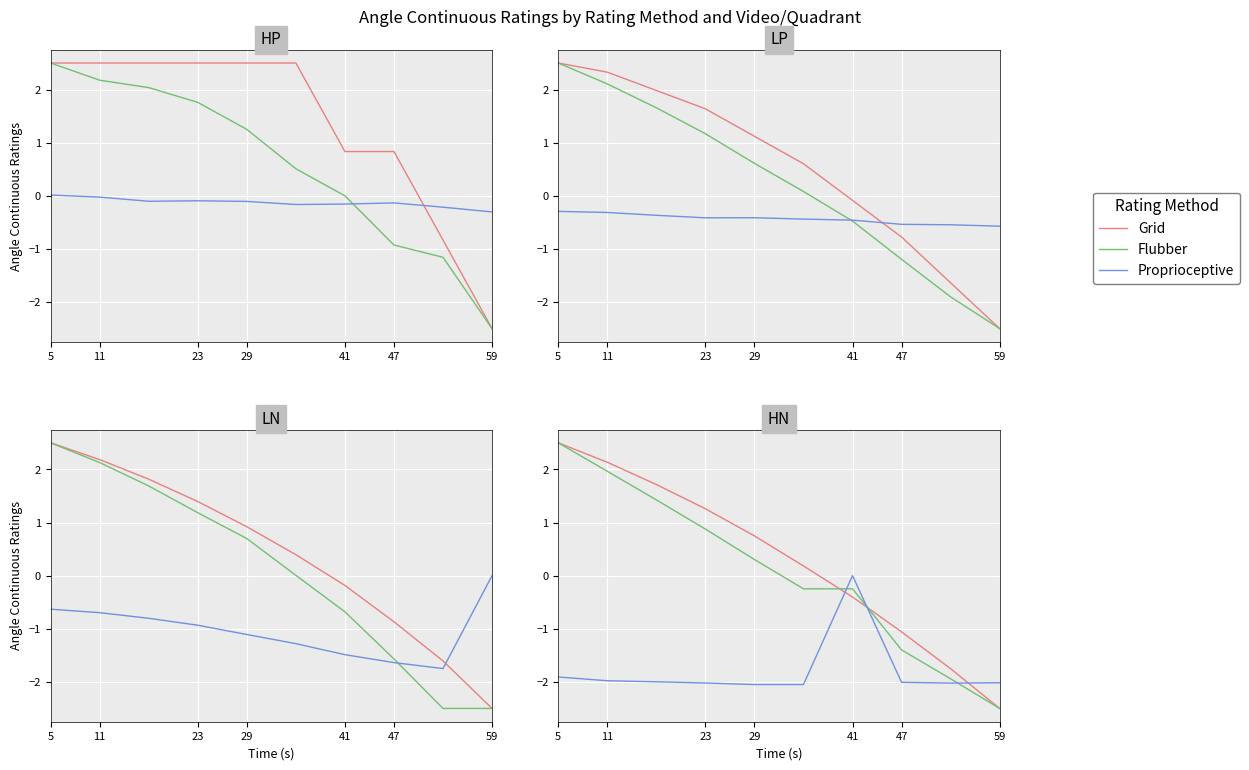

What is the value of the Grid point at the 10th from the left?

-2.5